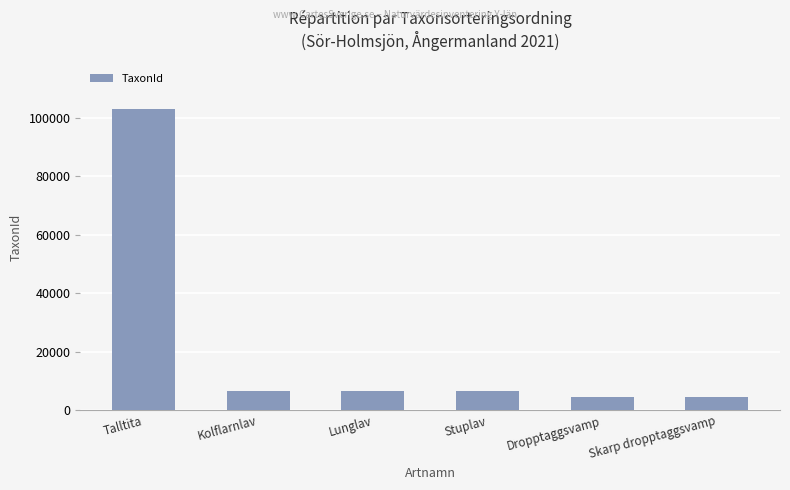

Between Stuplav and Talltita, which is larger?

Talltita